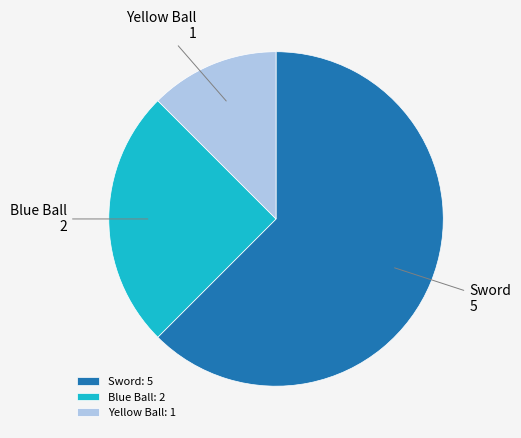

Rank the categories by value from lowest to highest.

Yellow Ball, Blue Ball, Sword